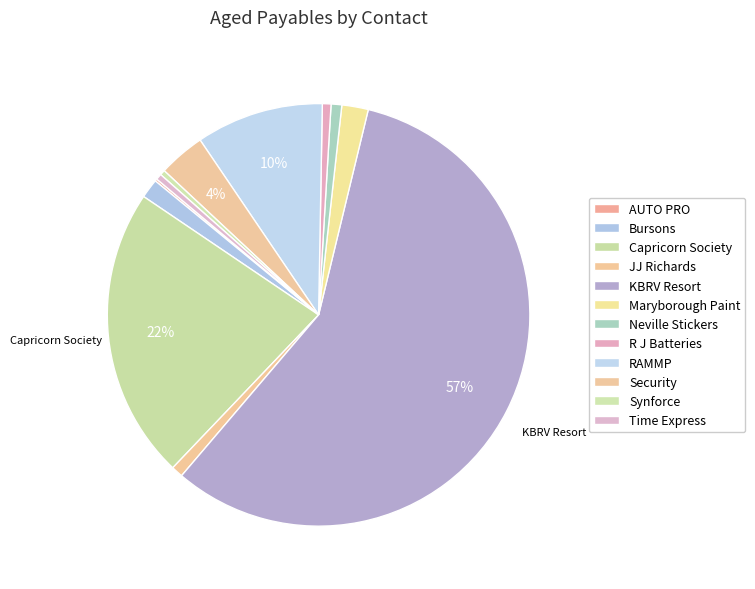

Between Maryborough Paint and Bursons, which is larger?

Maryborough Paint